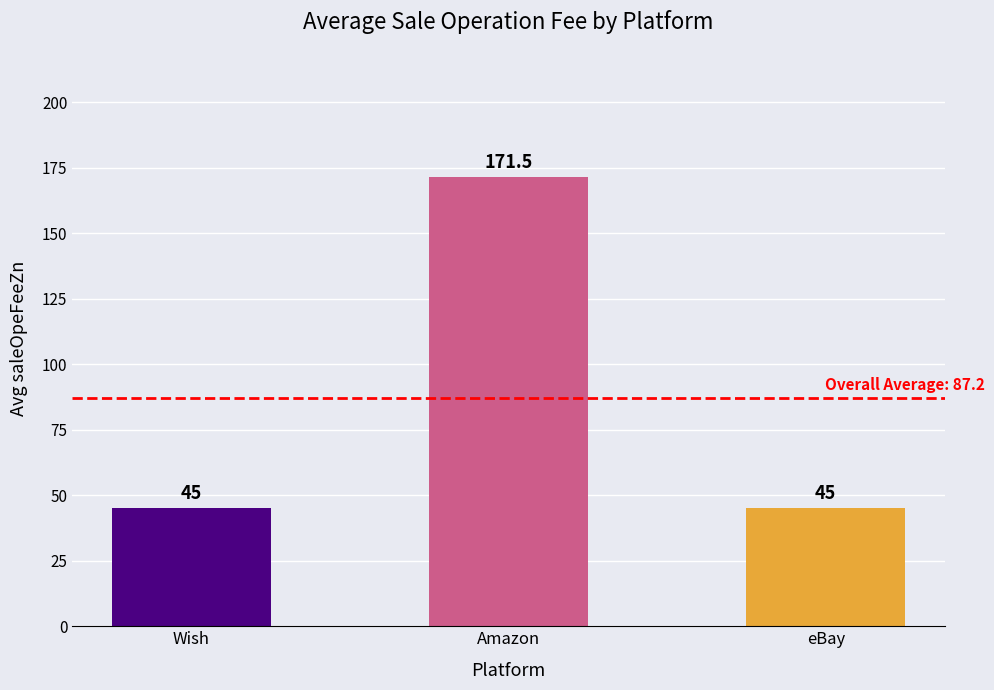

Reading left to right, extract all data points from this chart.

45.0	171.5	45.0